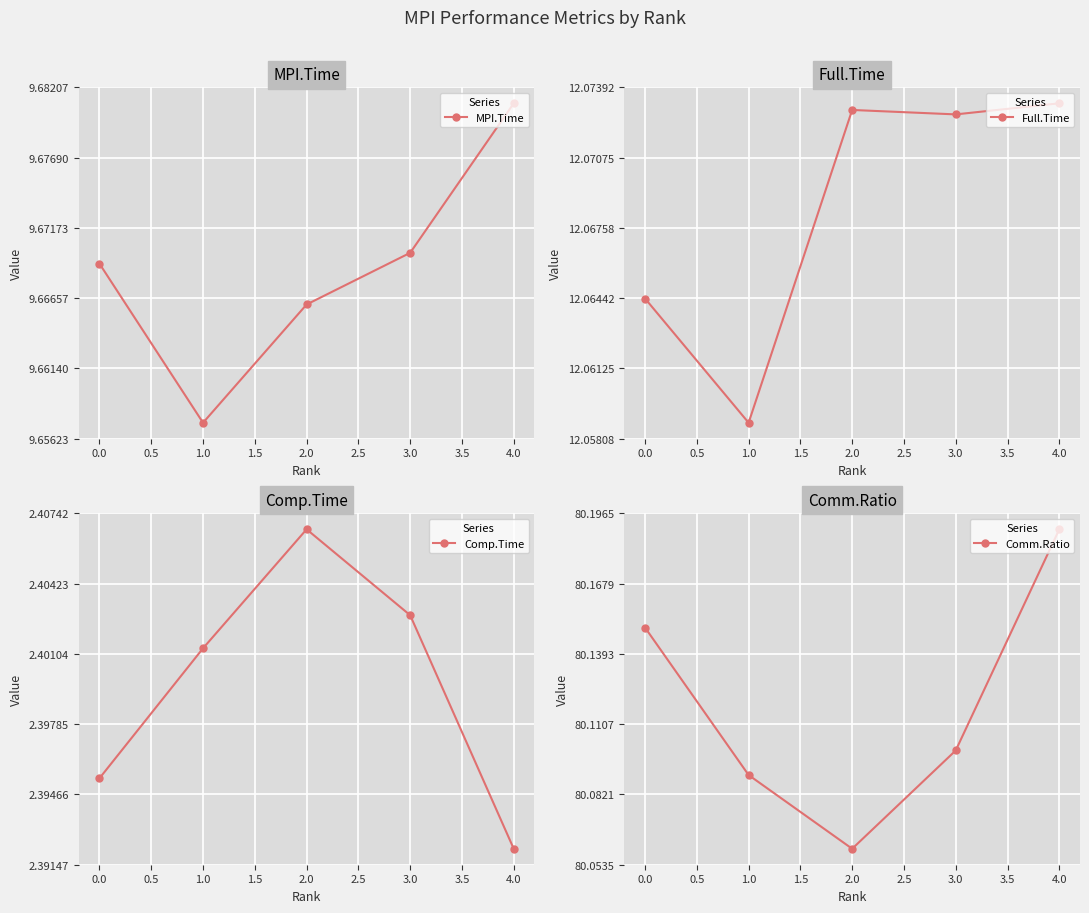

What are all the series names shown in the legend?

MPI.Time, Full.Time, Comp.Time, Comm.Ratio